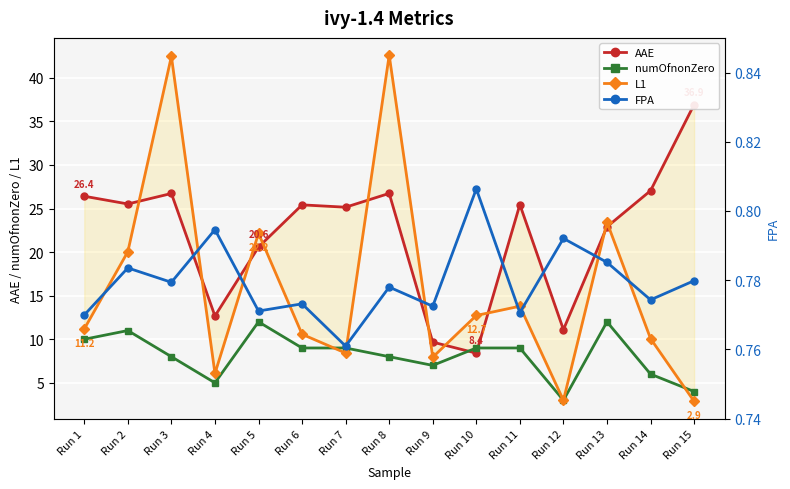

How many interior local peaks does the L1 series have?

5